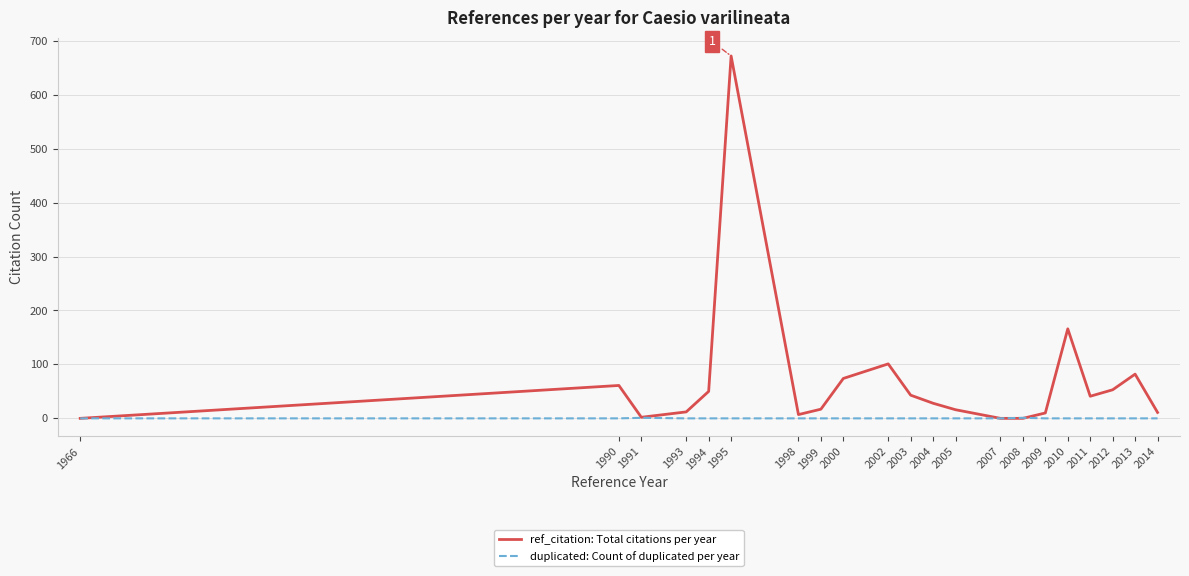

What is the spread (max minus min) of values at 2000?

74